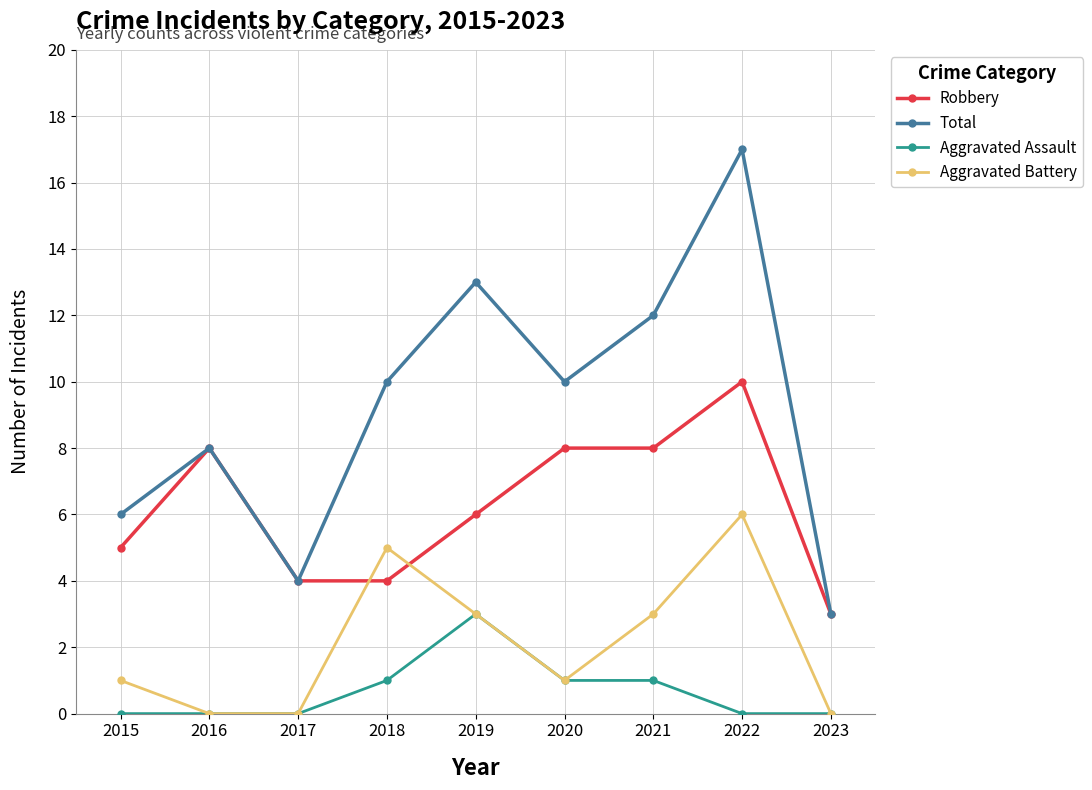

What are all the series names shown in the legend?

Robbery, Total, Aggravated Assault, Aggravated Battery